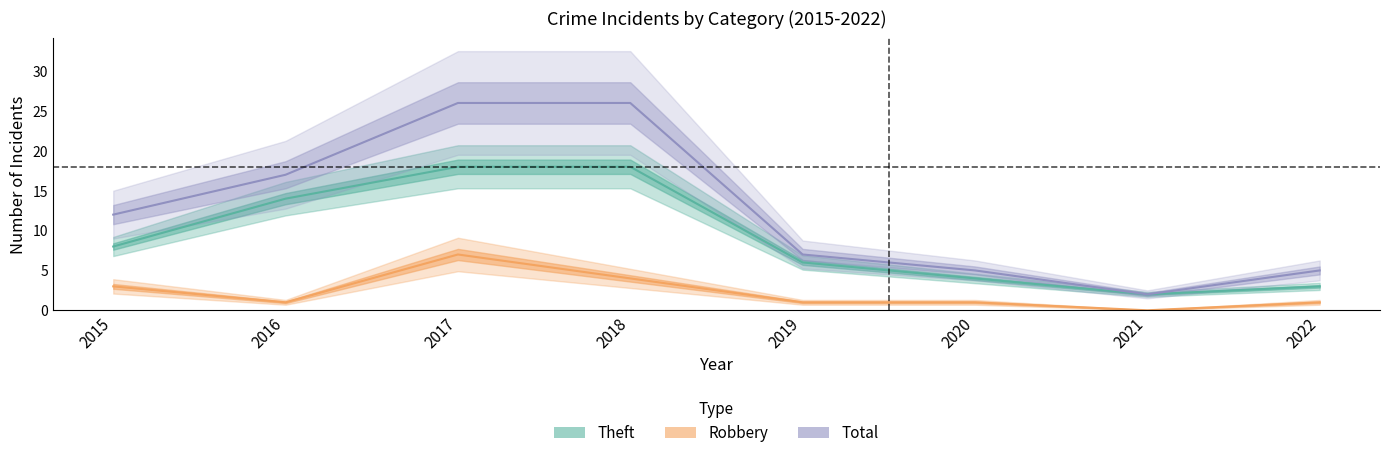

The Robbery series shows 2 at 2017. True or false?

False